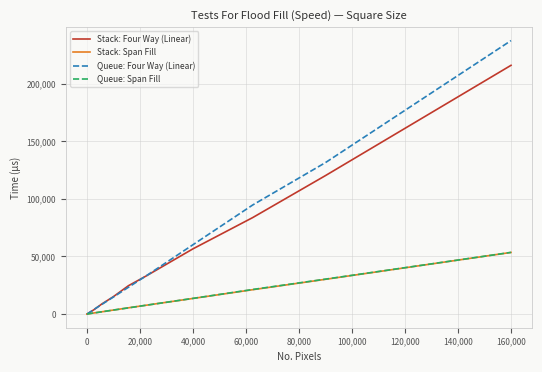

What is the greatest value displayed?

237285